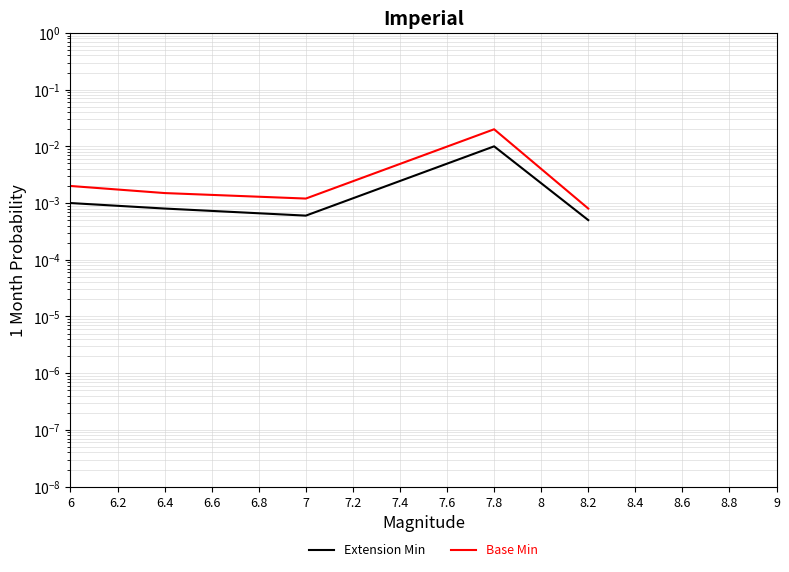

True or false: Base Min has a value of 0.0 at 6.

True